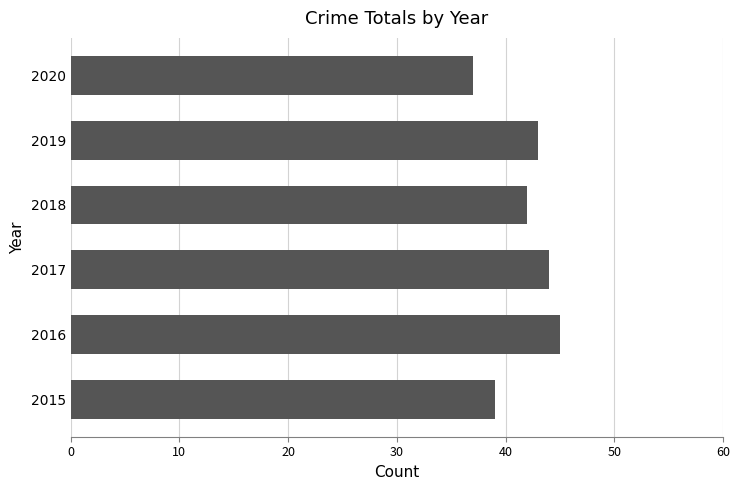

What is the difference between the maximum and second lowest values?

6